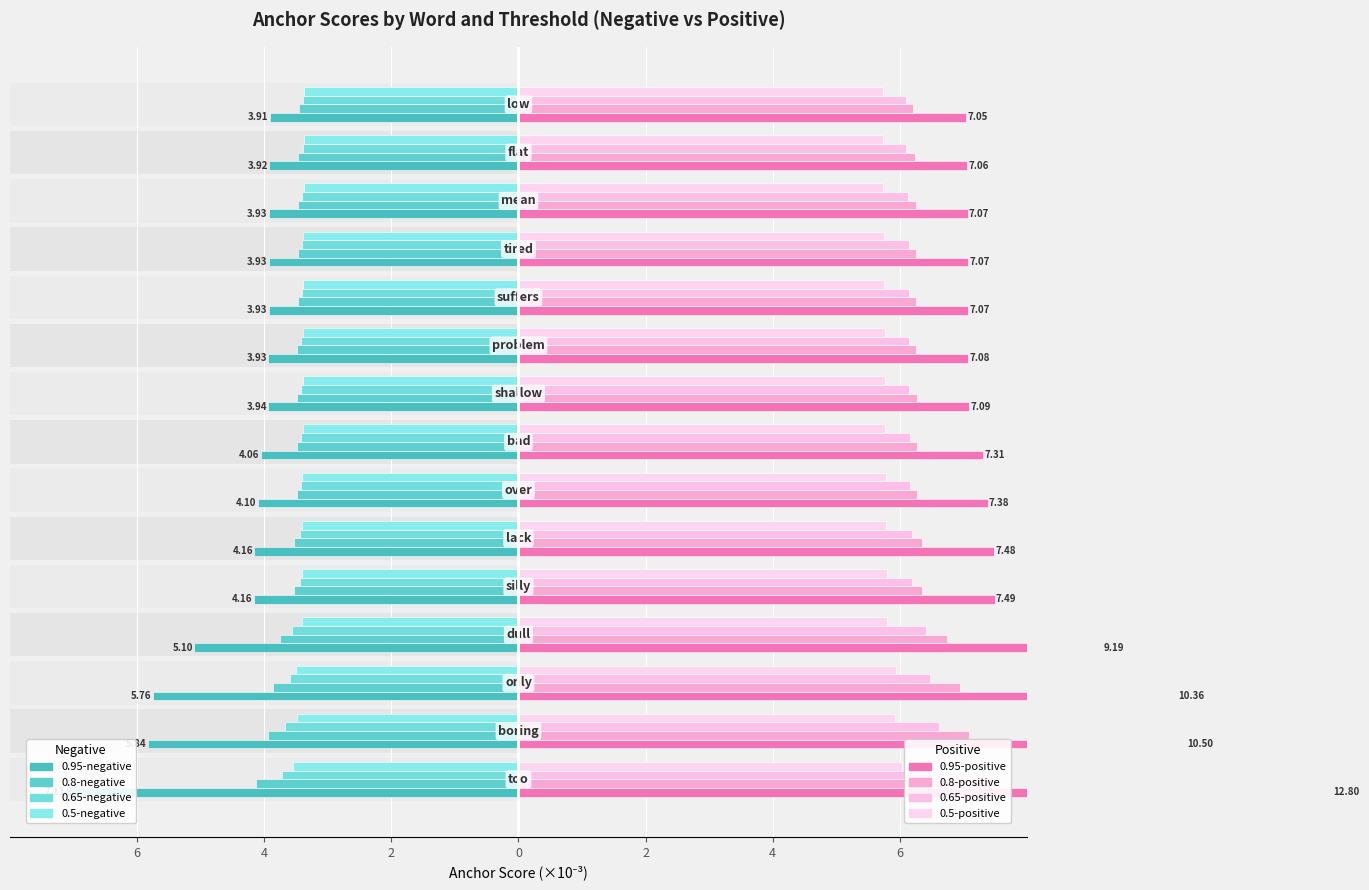

True or false: 0.65-negative anchor score has a value of -2.4 at lack.

False